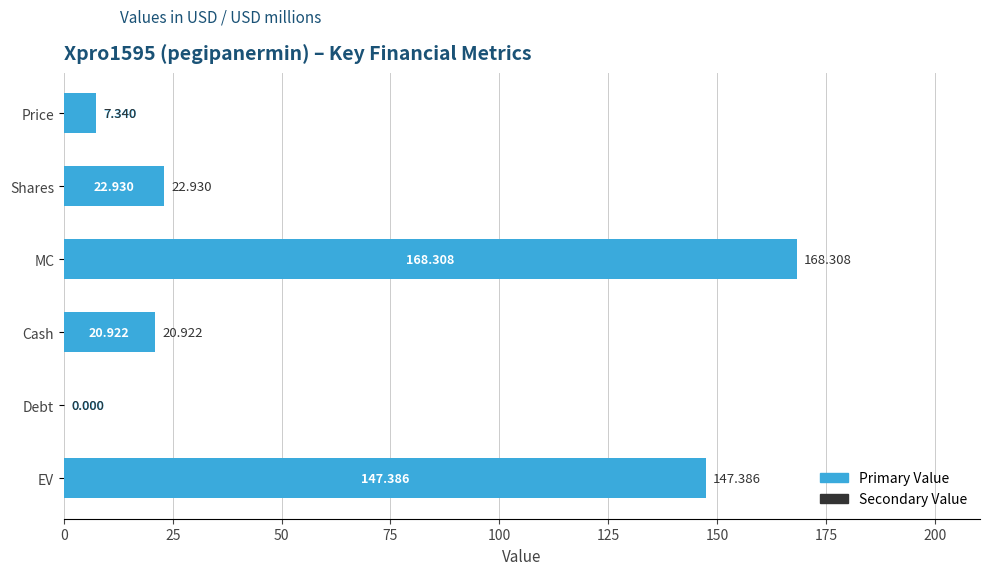

Between MC and EV, which is larger?

MC